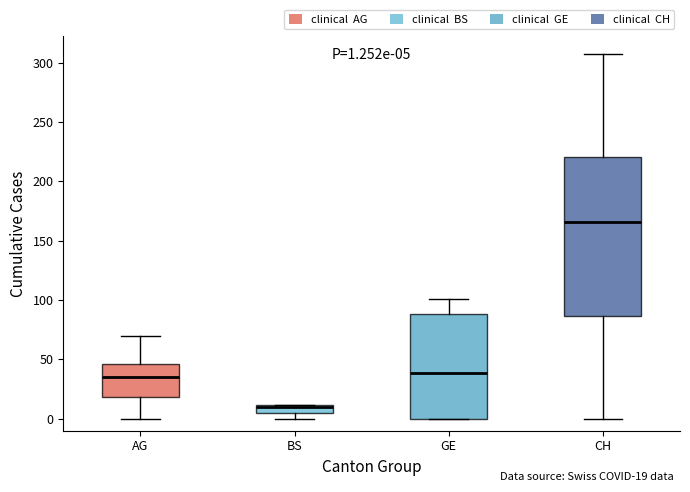

Comparing the boxes themselves (not the whiskers), which one is the tallest?

CH